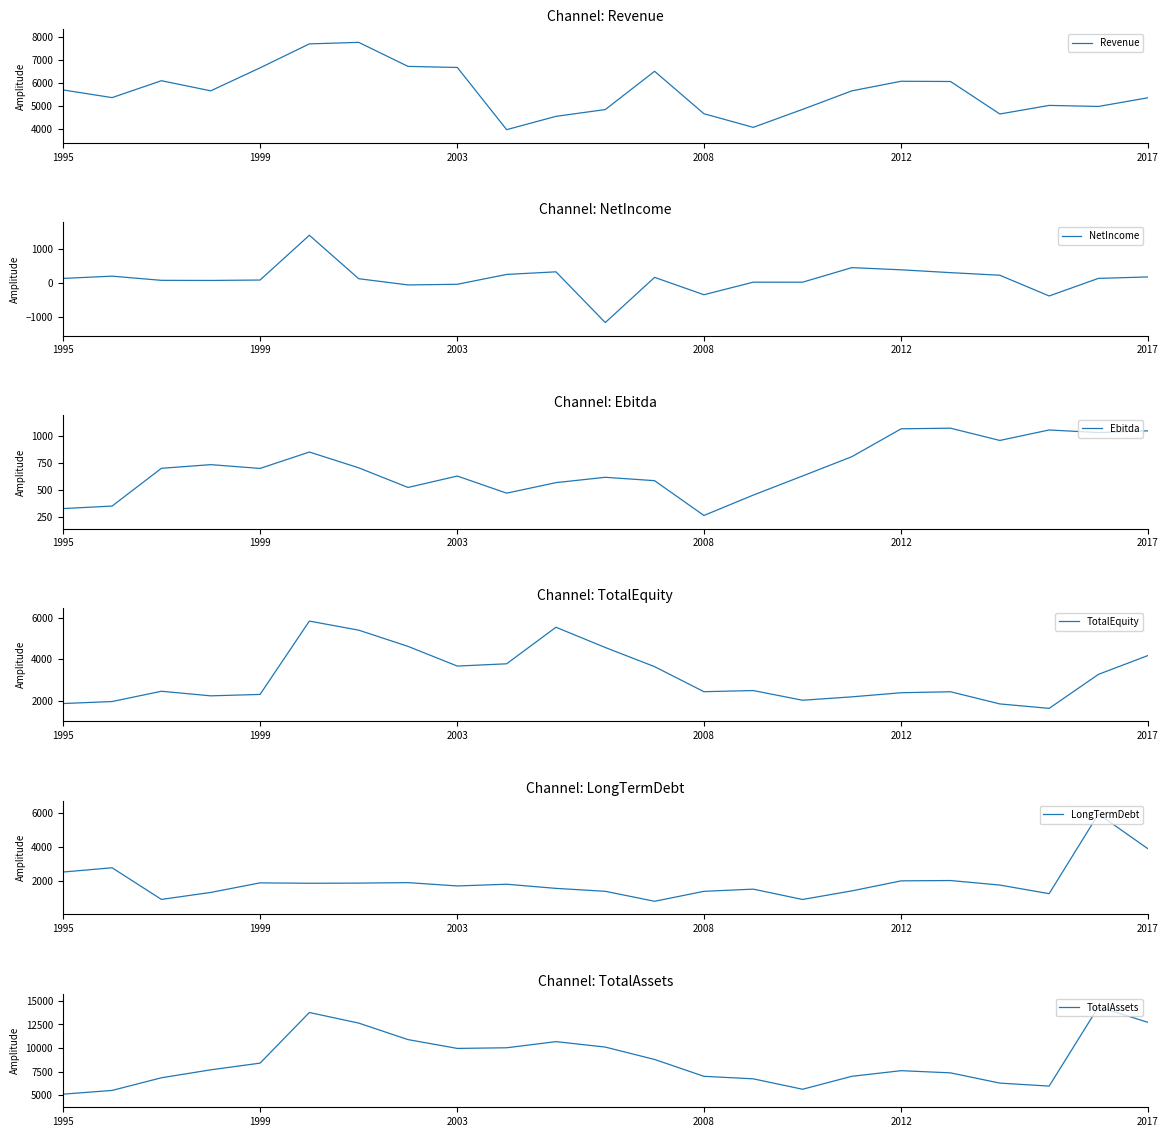

What is the highest value of the Revenue series?

7762.0